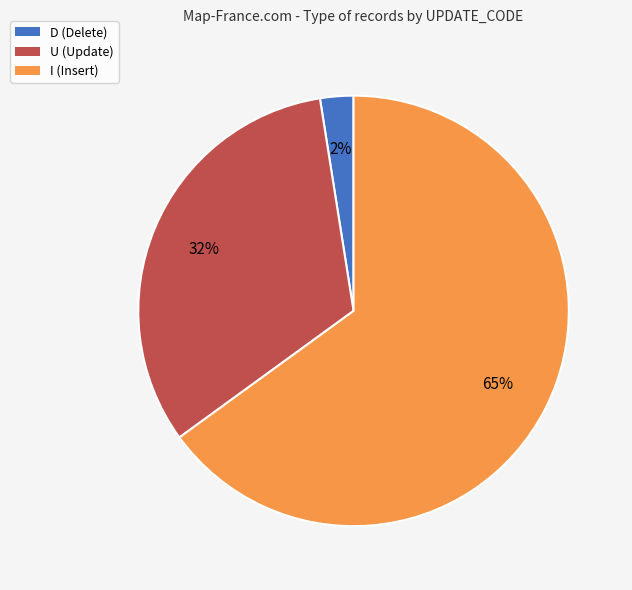

Is the sum of U (Update) and D (Delete) greater than half?

No